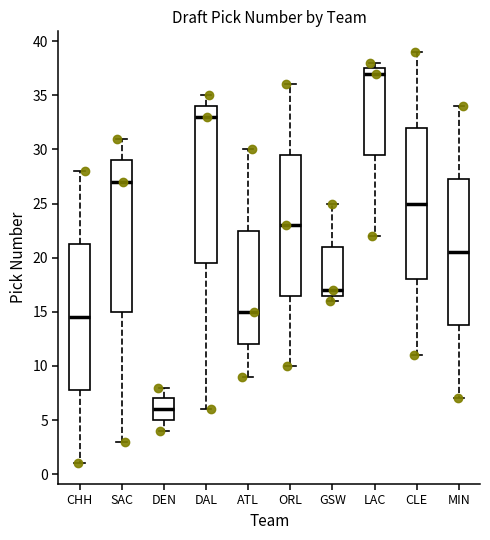

Where does the lower whisker of the box for DAL end on the y-axis? The values are not printed on the chart, so give them approximately, as read against the axis.

6.0